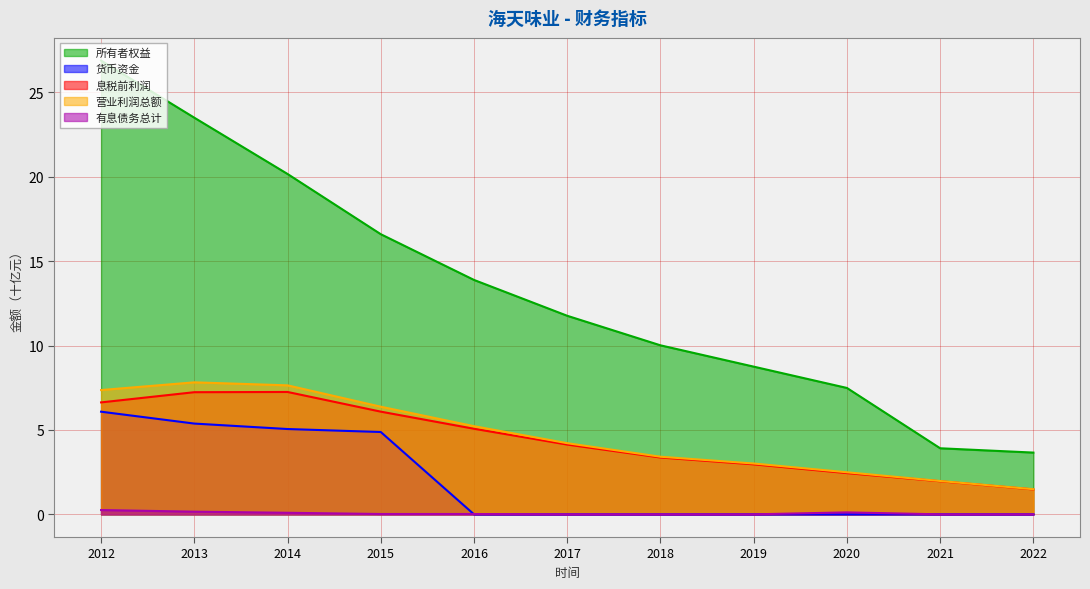

Which category has the highest value across all series?

2012